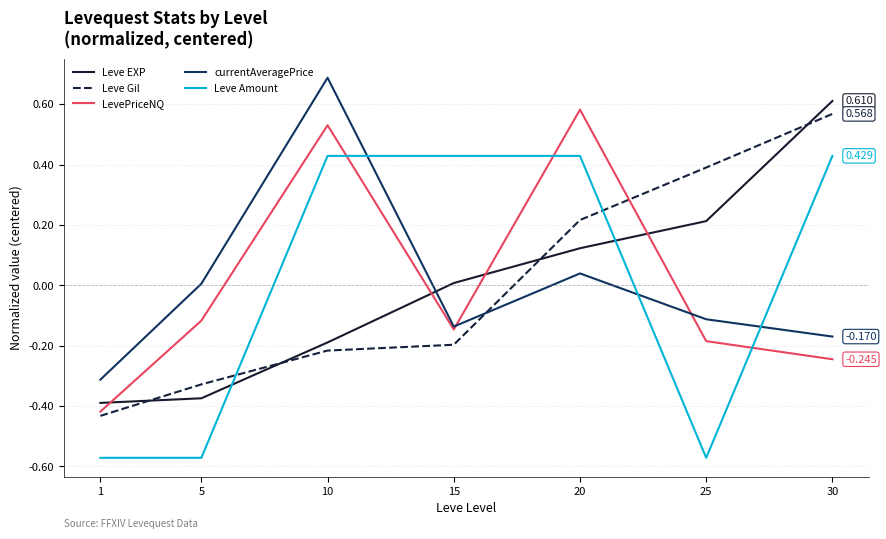

How many categories are shown in the chart?

7